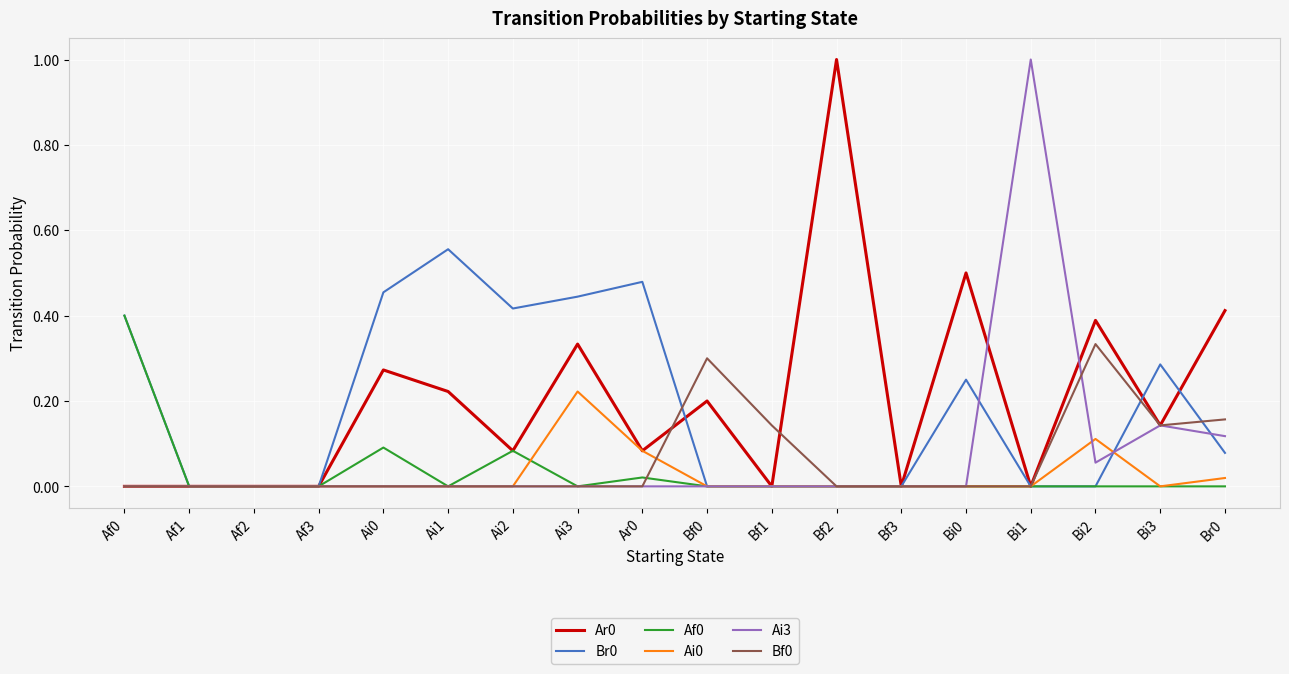

True or false: Bf0 and Ai0 cross at least once.

True